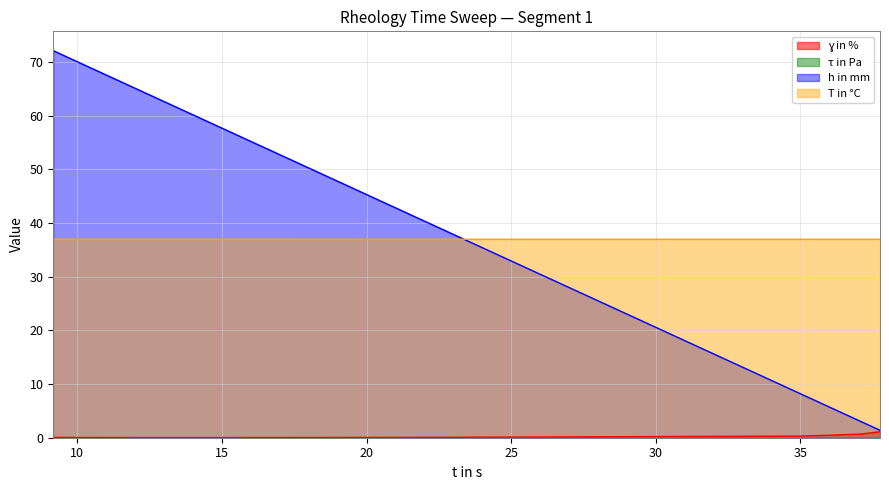

How many lines are shown in the chart?

3